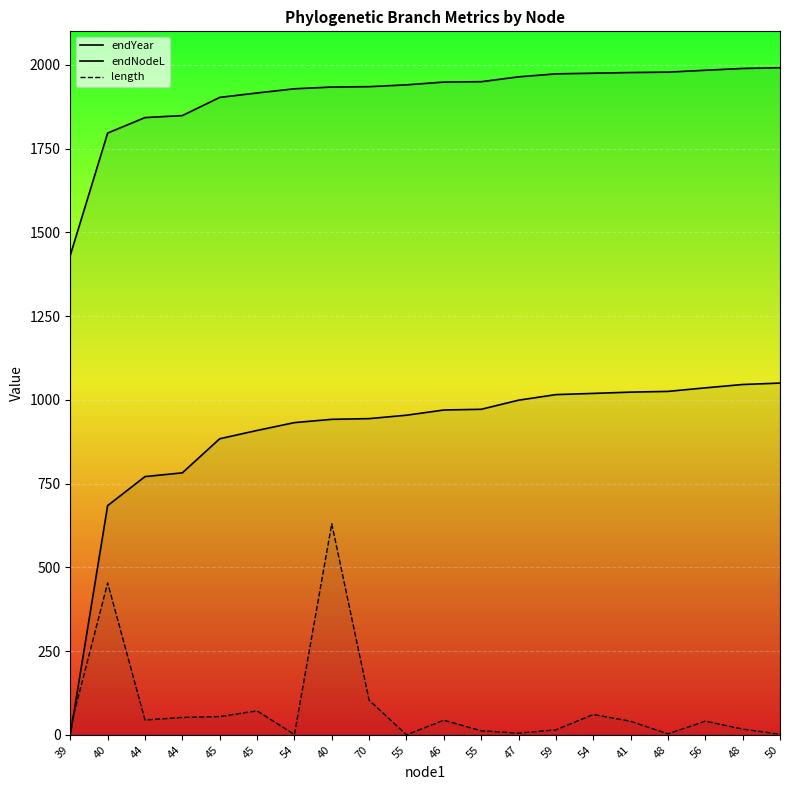

Reading left to right, extract all data points from this chart.

endYear: 39=1431.5	40=1796.3	44=1842.6	44=1848.5	45=1902.8	45=1916.0	54=1928.5	40=1933.7	70=1934.8	55=1940.3	46=1948.5	55=1949.7	47=1964.2	59=1973.1	54=1975.0	41=1977.0	48=1978.2	56=1983.8	48=1989.1	50=1991.4
endNodeL: 39=0.0	40=684.1	44=770.9	44=782.0	45=883.8	45=908.6	54=932.0	40=941.8	70=943.9	55=954.1	46=969.6	55=971.7	47=998.9	59=1015.6	54=1019.2	41=1022.9	48=1025.2	56=1035.7	48=1045.7	50=1050.0
length: 39=20.8	40=453.5	44=44.3	44=51.9	45=54.6	45=71.6	54=0.9	40=630.0	70=103.4	55=0.0	46=43.7	55=12.1	47=4.9	59=14.9	54=60.6	41=40.5	48=2.9	56=40.8	48=16.9	50=1.9